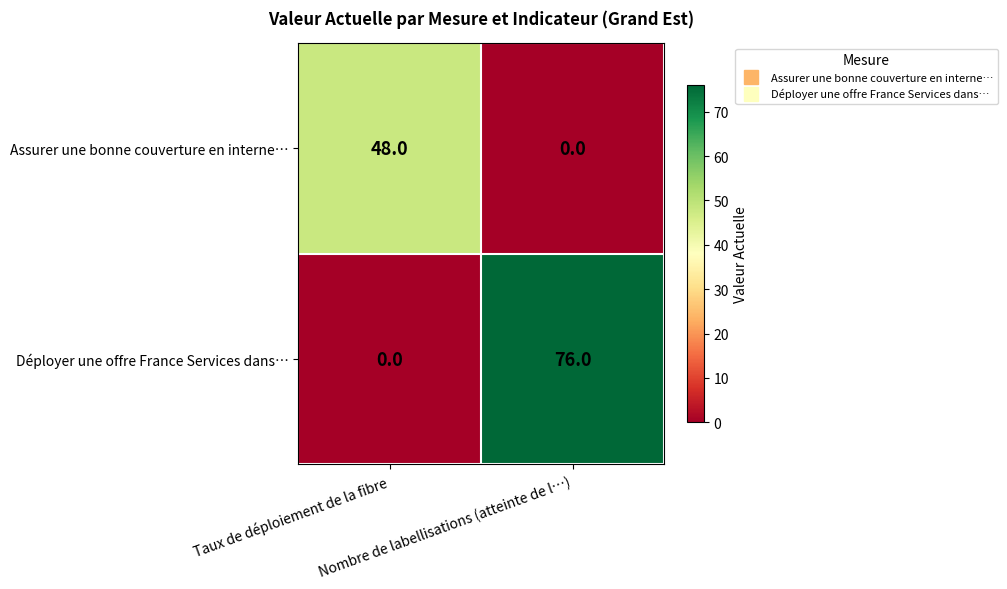

What is the sum of all Assurer une bonne couverture en interne… values?

48